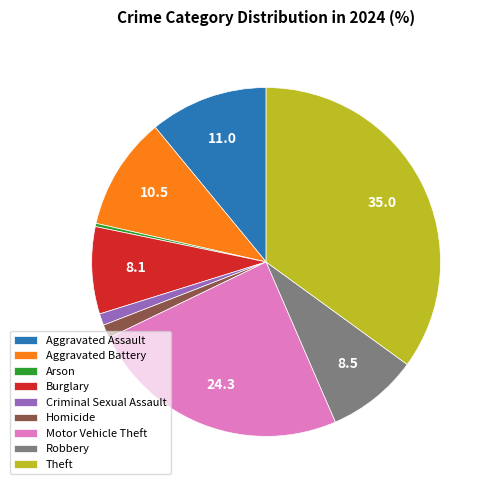

Between Criminal Sexual Assault and Arson, which is larger?

Criminal Sexual Assault